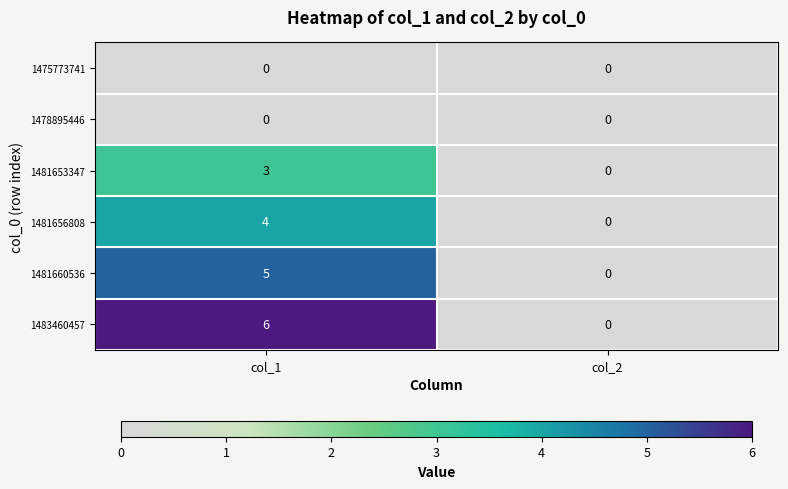

What is the difference between the maximum and minimum values in the 1481653347 series?

3